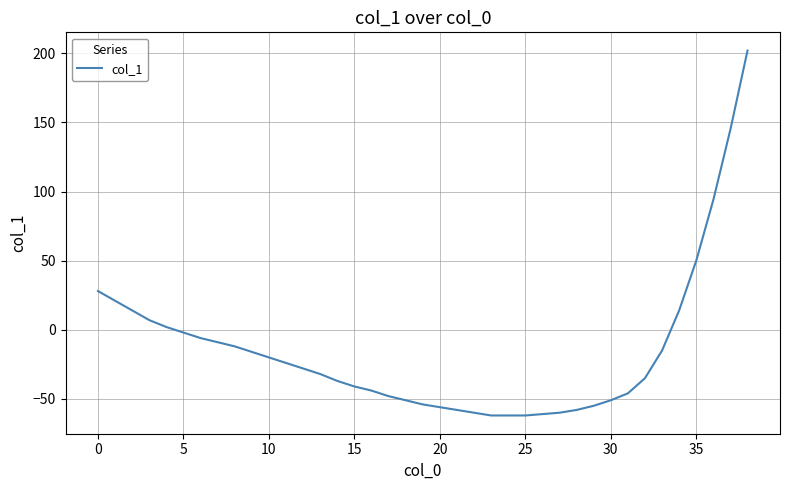

What is the difference between the maximum and minimum values?

264